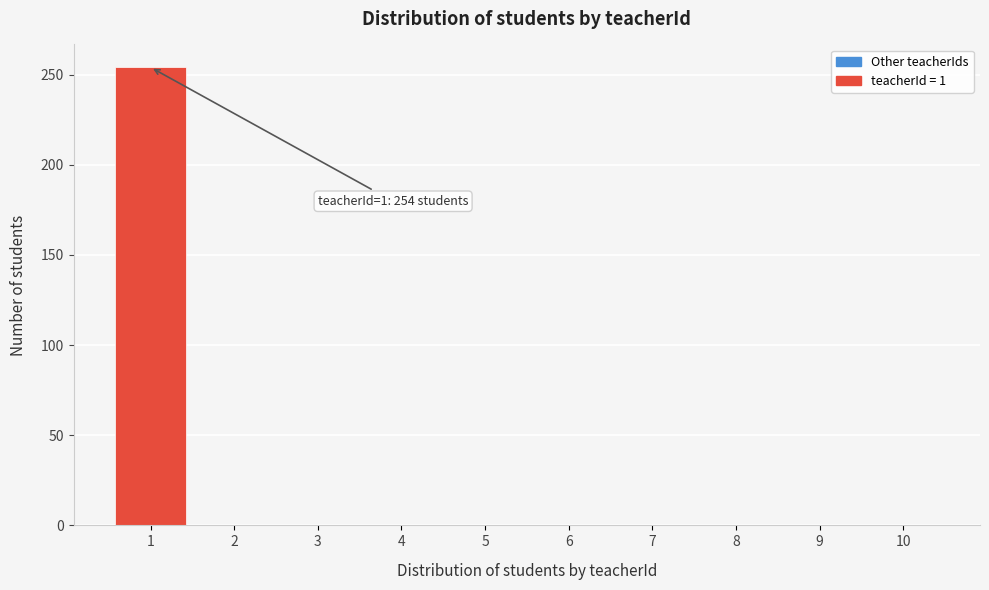

Reading left to right, extract all data points from this chart.

1=254	2=0	3=0	4=0	5=0	6=0	7=0	8=0	9=0	10=0